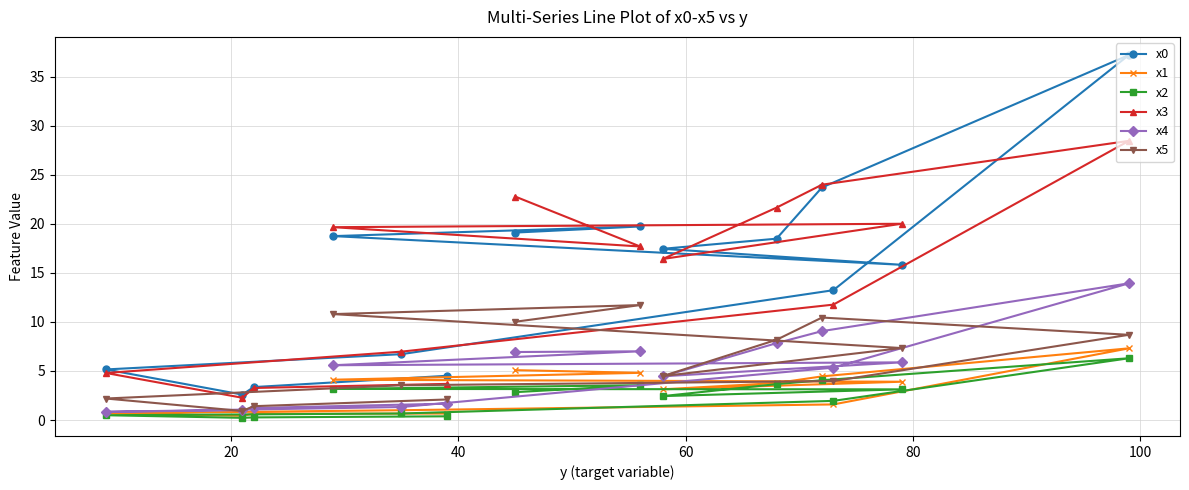

Count the number of data series in this chart.

6